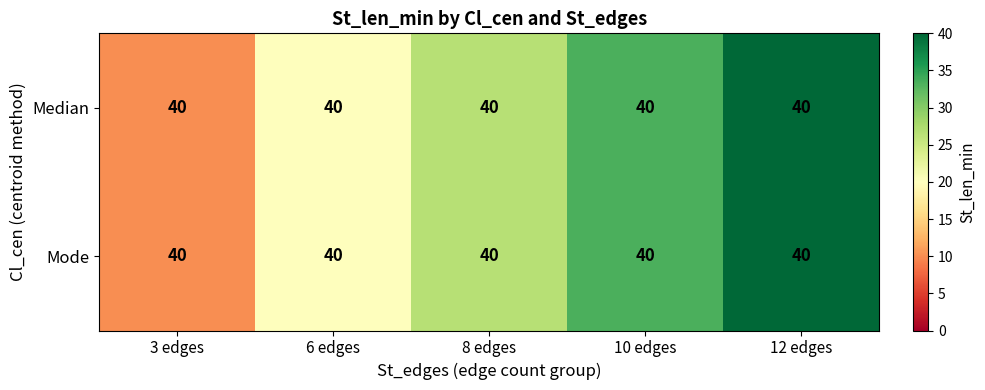

The Mode series shows 10.0 at 3 edges. True or false?

True